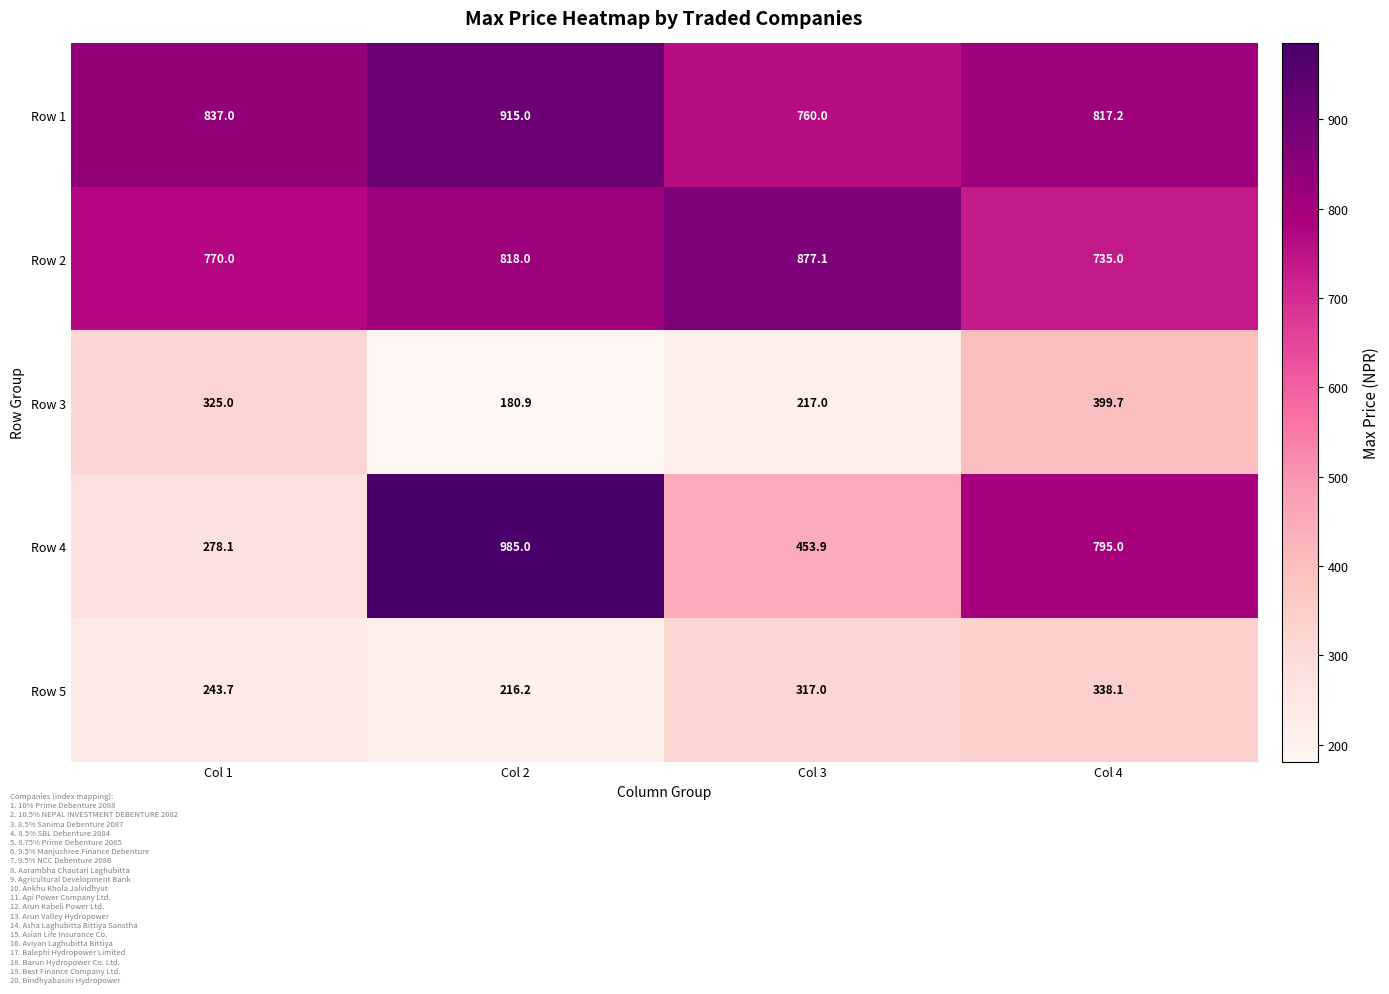

Which series has the largest total across all categories?

Row 1